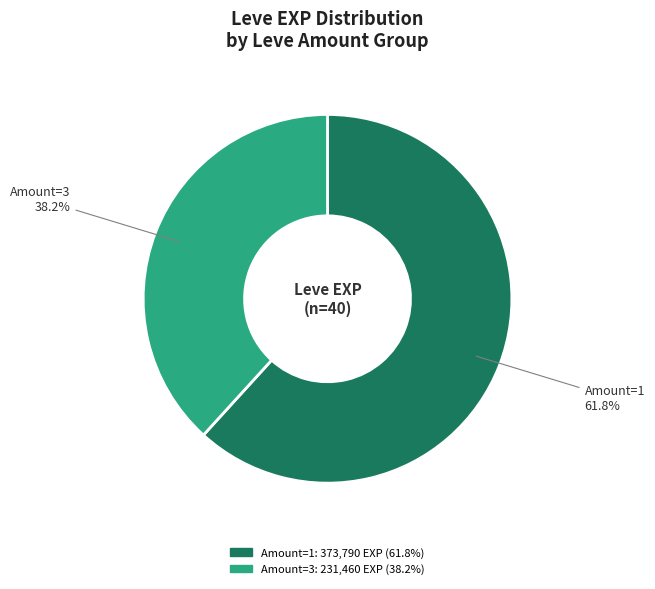

How many segments does this pie chart have?

2